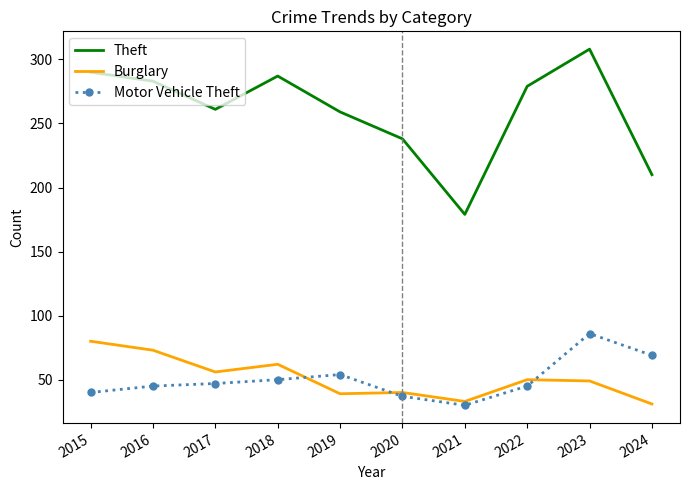

True or false: Burglary has a value of 32 at 2017.

False